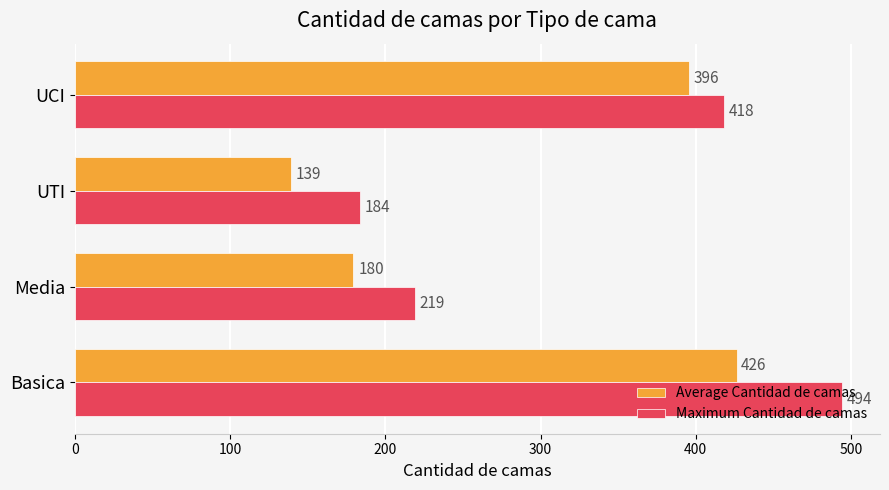

What is the greatest value displayed?

494.0